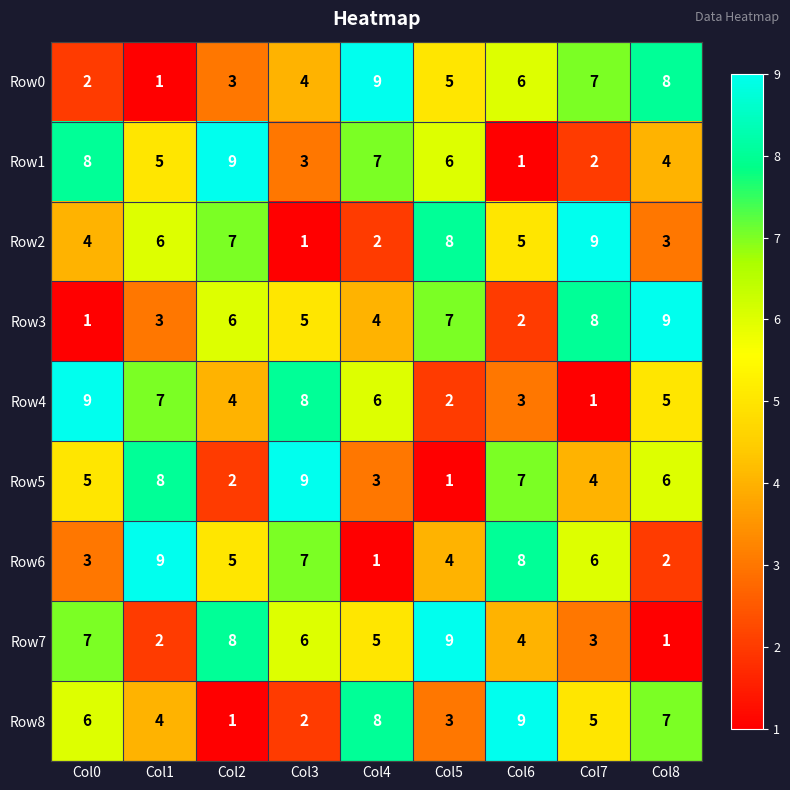

What is the difference between the maximum and minimum values in the Row5 series?

8